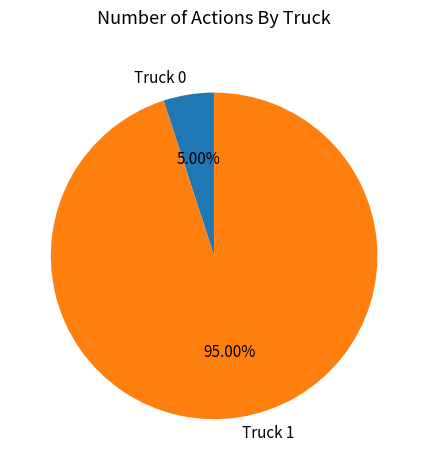

Which has a higher value, Truck 0 or Truck 1?

Truck 1